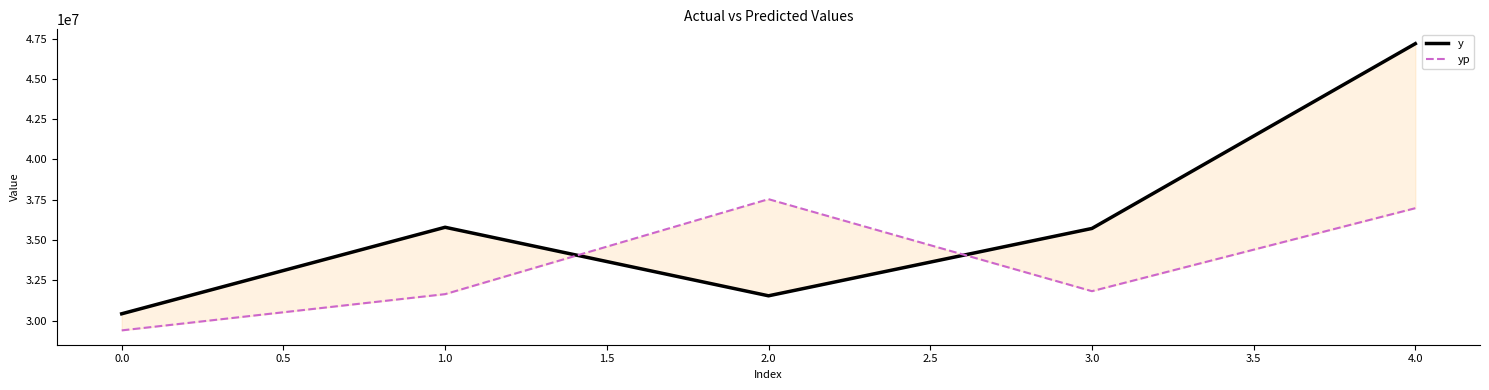

What is the value of the yp point at the 1st from the left?

29405745.7